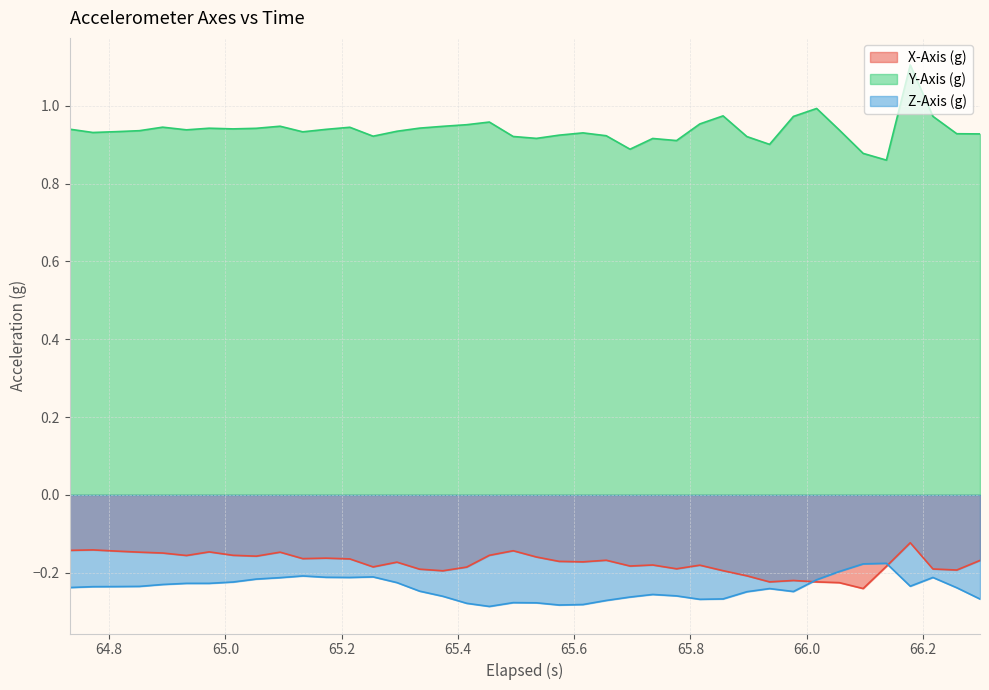

Which series has the largest total across all categories?

Y-Axis (g)